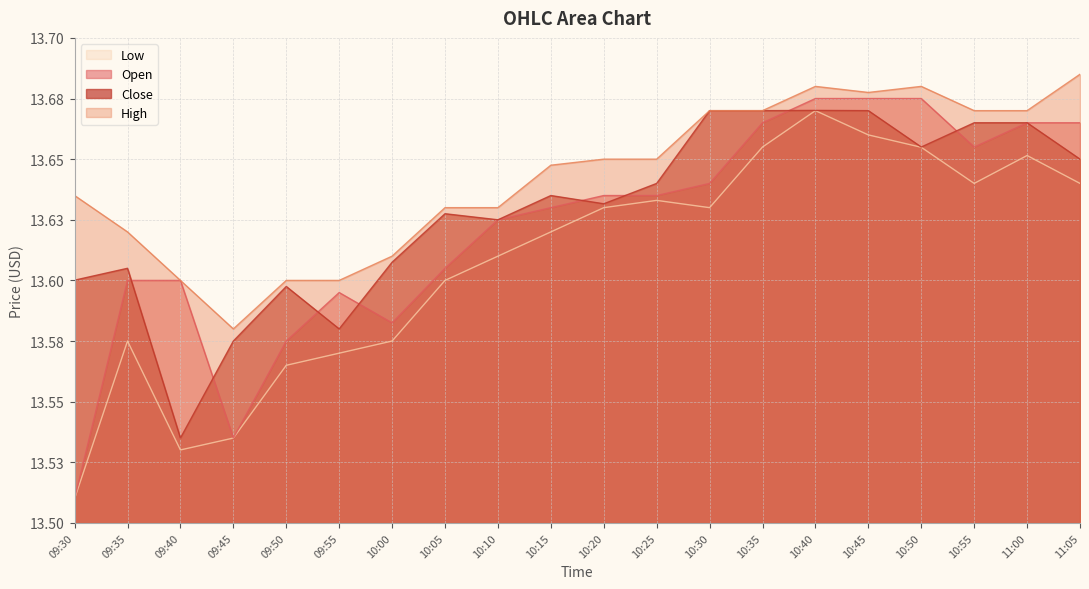

What is the difference between the maximum and minimum values in the High series?

0.1